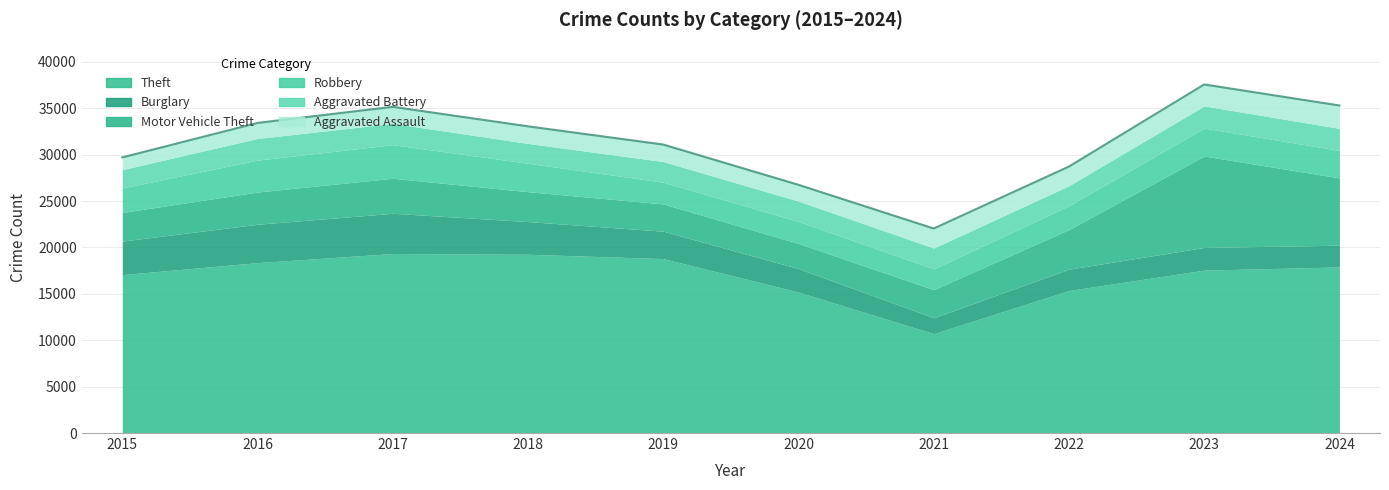

What is the sum of all Aggravated Battery values?

22336